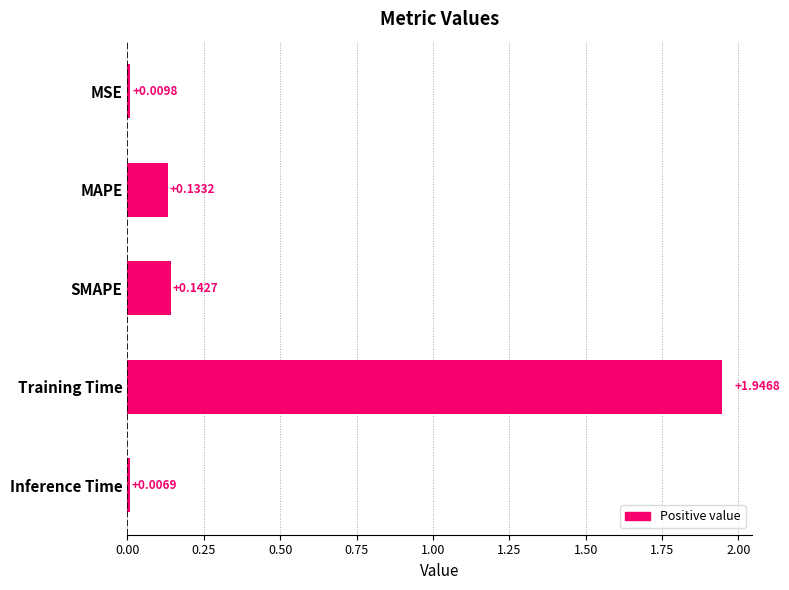

List the labels in order of value, smallest first.

Inference Time, MSE, MAPE, SMAPE, Training Time